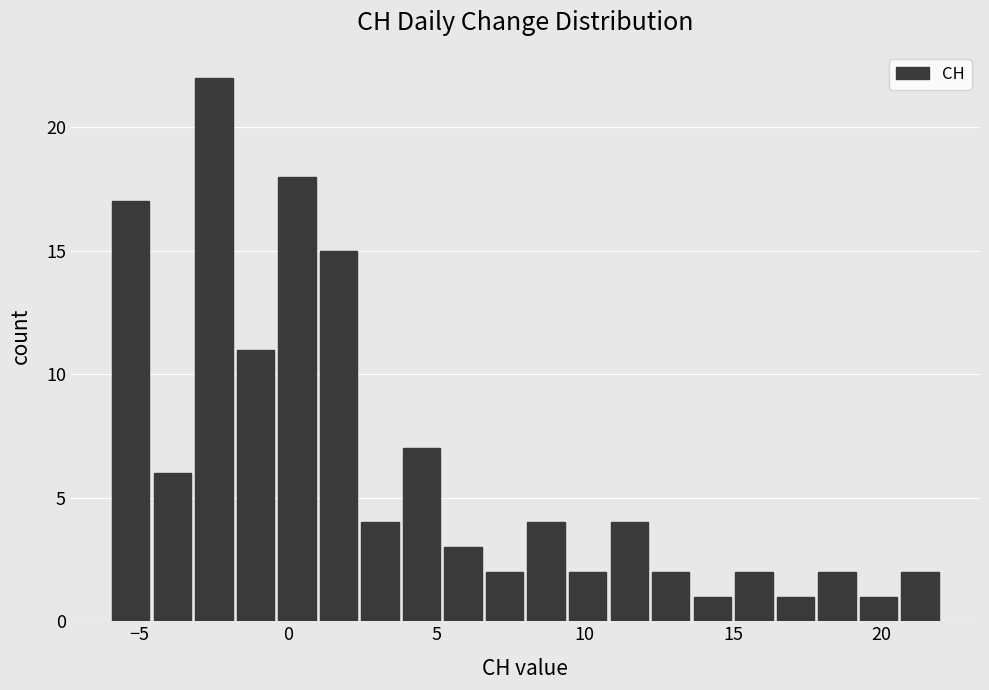

Around what value on the x-axis is the tallest bar? Give the approximate position of its centre, as read against the axis.

-2.5